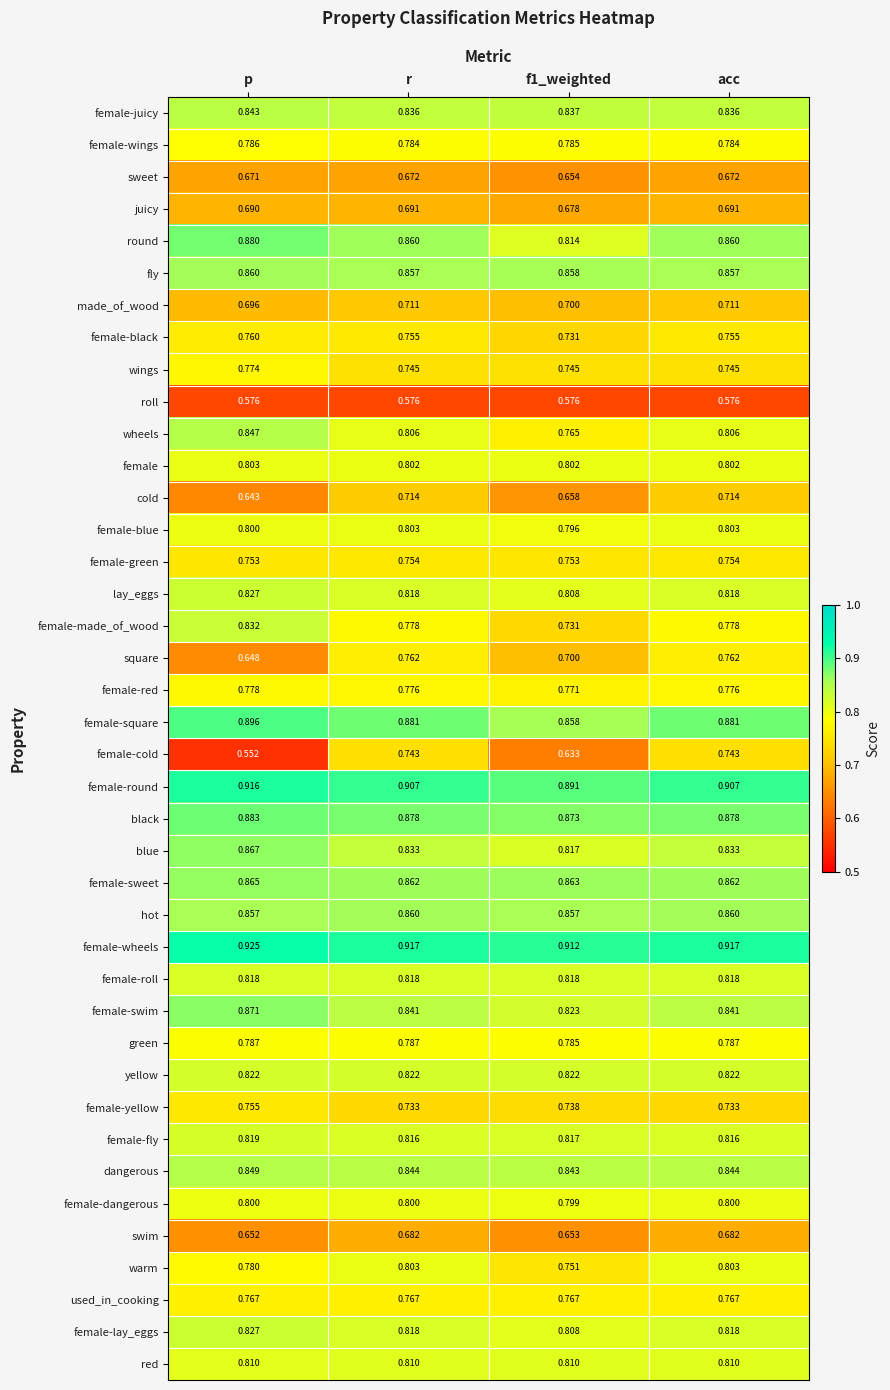

At which label is female-cold closest to 0?

p